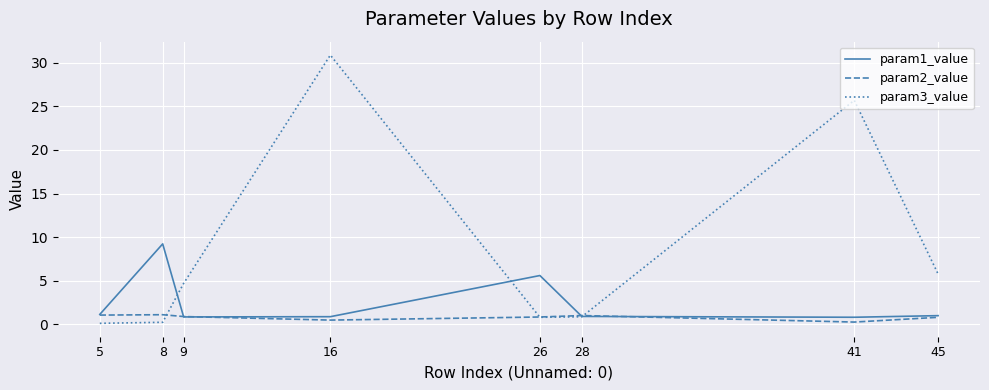

Which series has the largest range (max minus min)?

param3_value